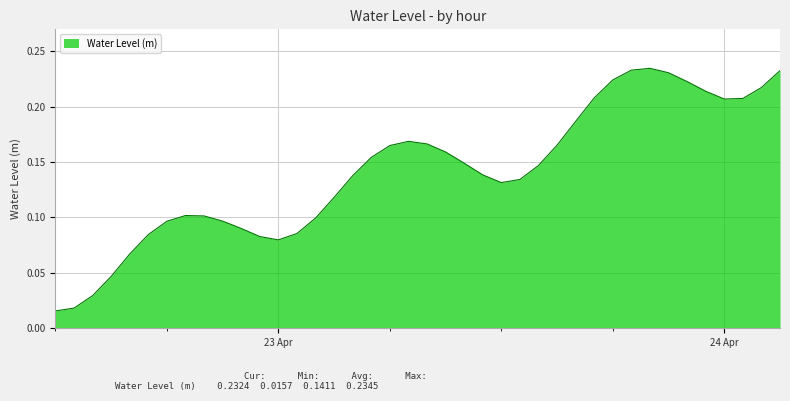

How many lines are shown in the chart?

1